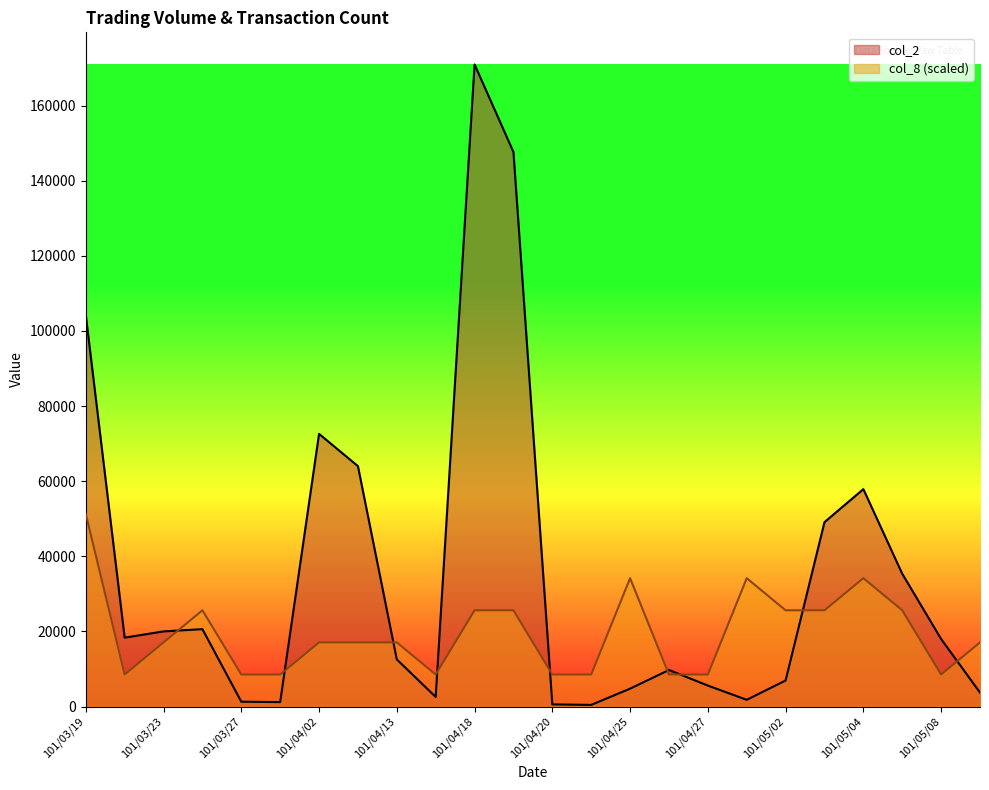

What is the difference between the col_8 values at 101/05/08 and 101/04/13?

8547